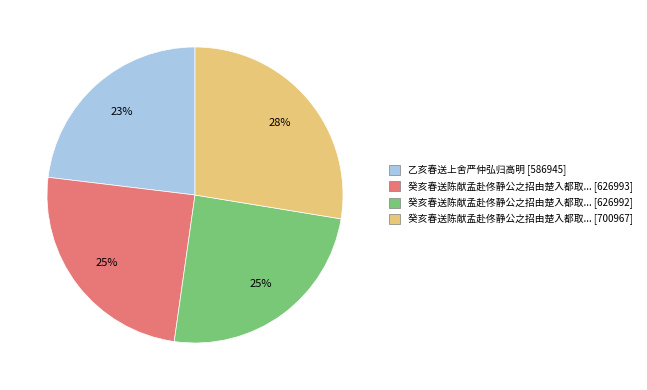

To the nearest percent, what is the average slice percentage?

25%